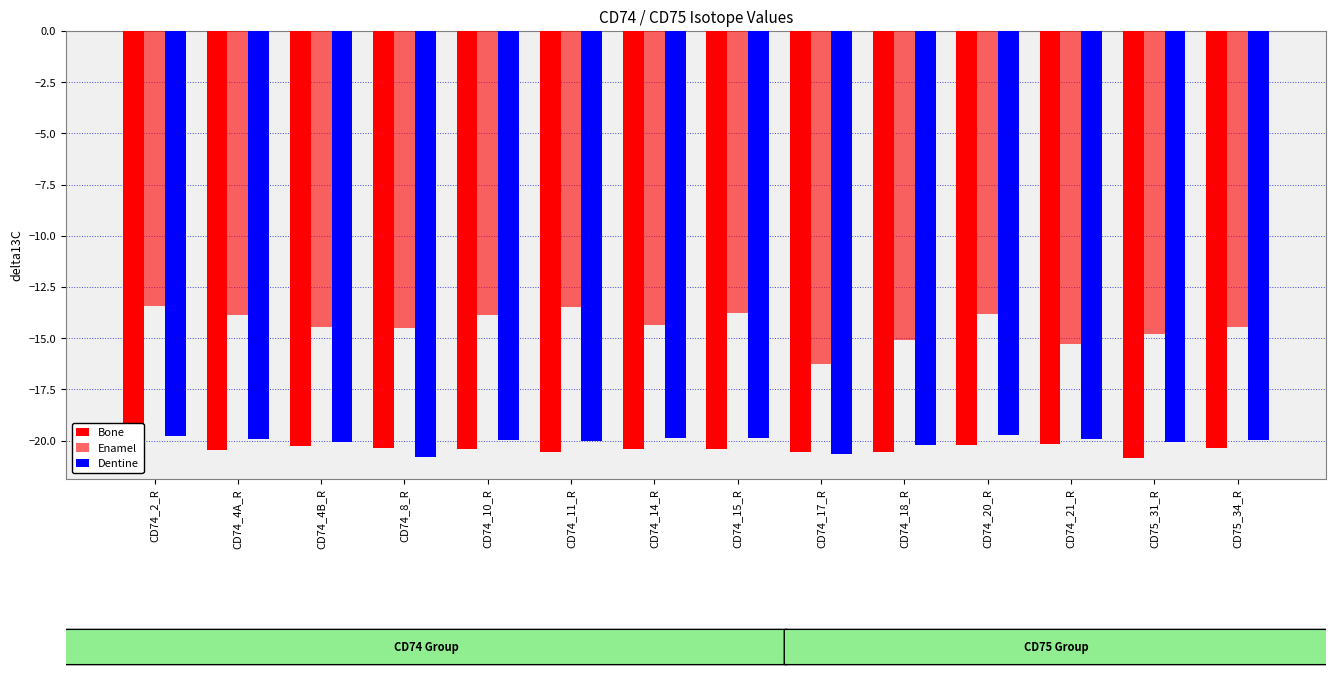

Which series has the largest total across all categories?

Enamel